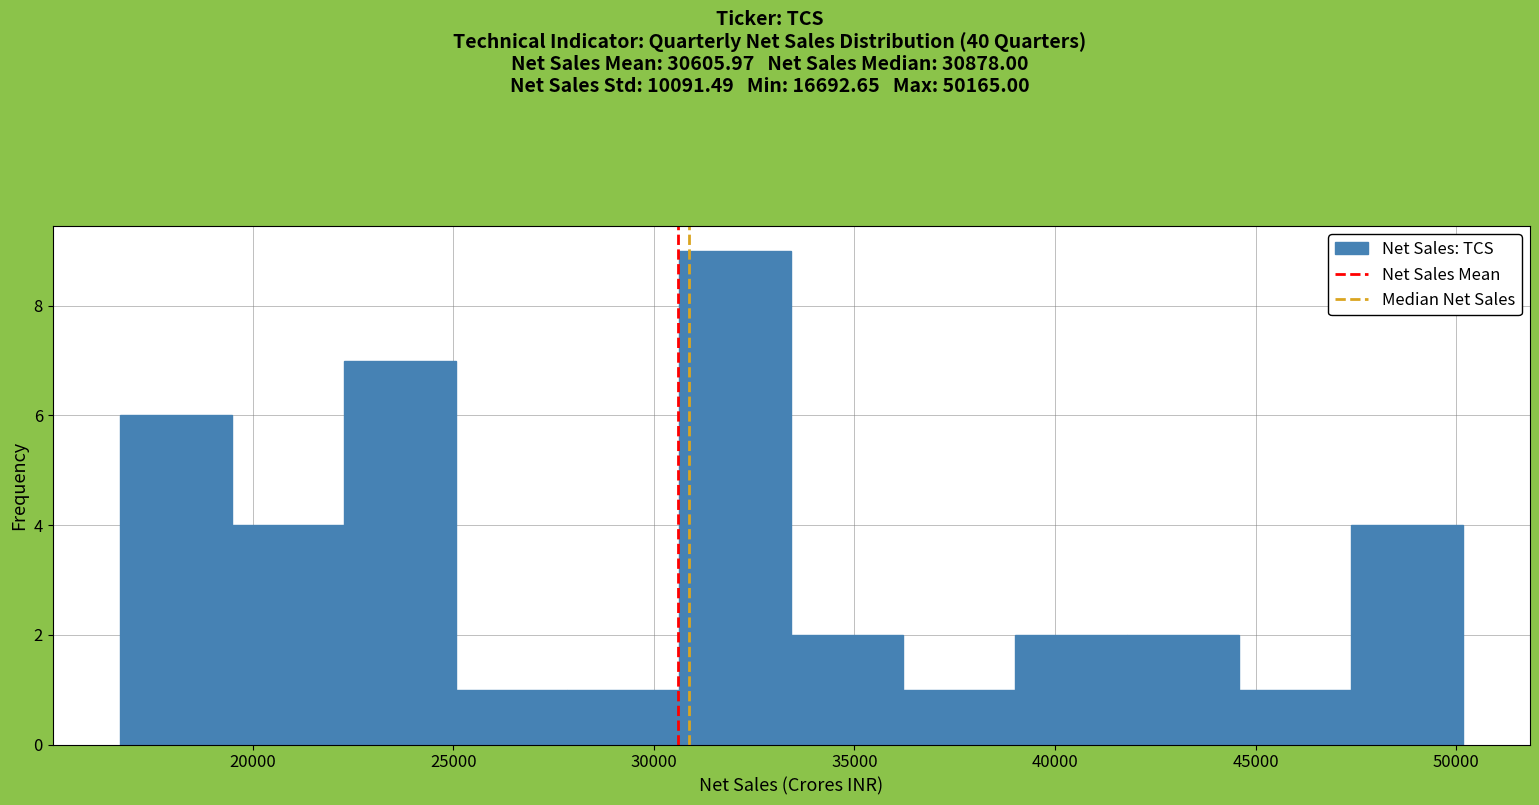

Over which range of the x-axis is the bar tallest?

30500 to 33500